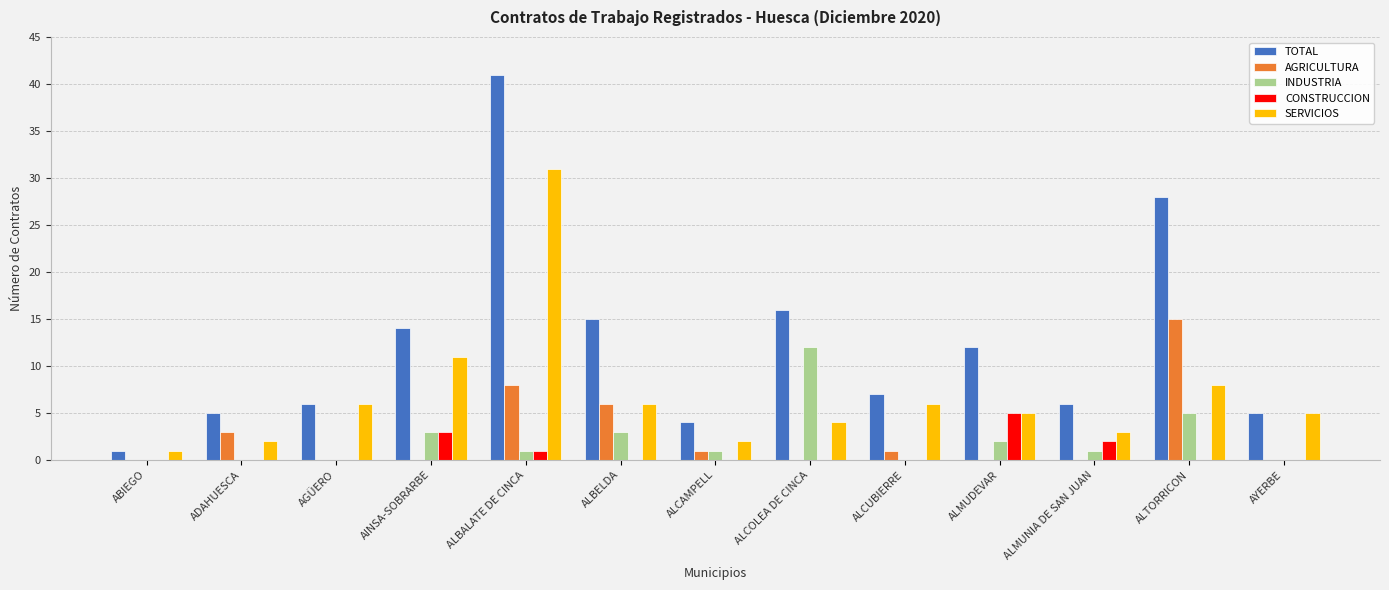

Reading left to right, list all the values displayed in this chart.

TOTAL: ABIEGO=1	ADAHUESCA=5	AGÜERO=6	AINSA-SOBRARBE=14	ALBALATE DE CINCA=41	ALBELDA=15	ALCAMPELL=4	ALCOLEA DE CINCA=16	ALCUBIERRE=7	ALMUDEVAR=12	ALMUNIA DE SAN JUAN=6	ALTORRICON=28	AYERBE=5
AGRICULTURA: ABIEGO=0	ADAHUESCA=3	AGÜERO=0	AINSA-SOBRARBE=0	ALBALATE DE CINCA=8	ALBELDA=6	ALCAMPELL=1	ALCOLEA DE CINCA=0	ALCUBIERRE=1	ALMUDEVAR=0	ALMUNIA DE SAN JUAN=0	ALTORRICON=15	AYERBE=0
INDUSTRIA: ABIEGO=0	ADAHUESCA=0	AGÜERO=0	AINSA-SOBRARBE=3	ALBALATE DE CINCA=1	ALBELDA=3	ALCAMPELL=1	ALCOLEA DE CINCA=12	ALCUBIERRE=0	ALMUDEVAR=2	ALMUNIA DE SAN JUAN=1	ALTORRICON=5	AYERBE=0
CONSTRUCCION: ABIEGO=0	ADAHUESCA=0	AGÜERO=0	AINSA-SOBRARBE=3	ALBALATE DE CINCA=1	ALBELDA=0	ALCAMPELL=0	ALCOLEA DE CINCA=0	ALCUBIERRE=0	ALMUDEVAR=5	ALMUNIA DE SAN JUAN=2	ALTORRICON=0	AYERBE=0
SERVICIOS: ABIEGO=1	ADAHUESCA=2	AGÜERO=6	AINSA-SOBRARBE=11	ALBALATE DE CINCA=31	ALBELDA=6	ALCAMPELL=2	ALCOLEA DE CINCA=4	ALCUBIERRE=6	ALMUDEVAR=5	ALMUNIA DE SAN JUAN=3	ALTORRICON=8	AYERBE=5